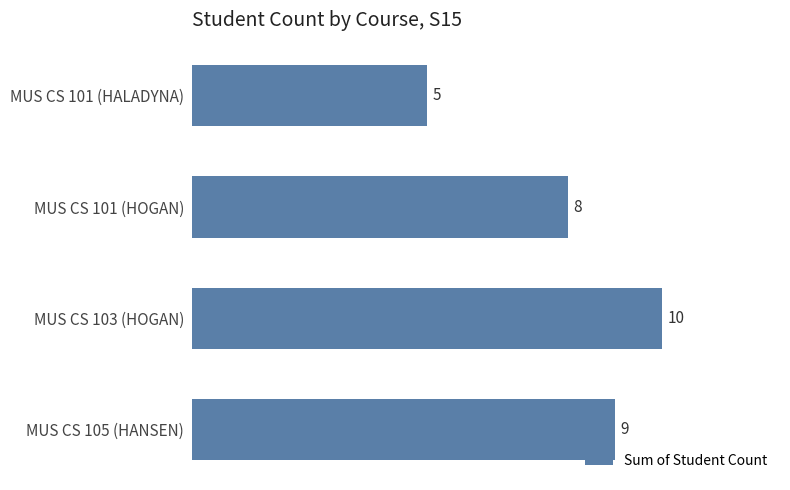

What is the sum of all values?

32